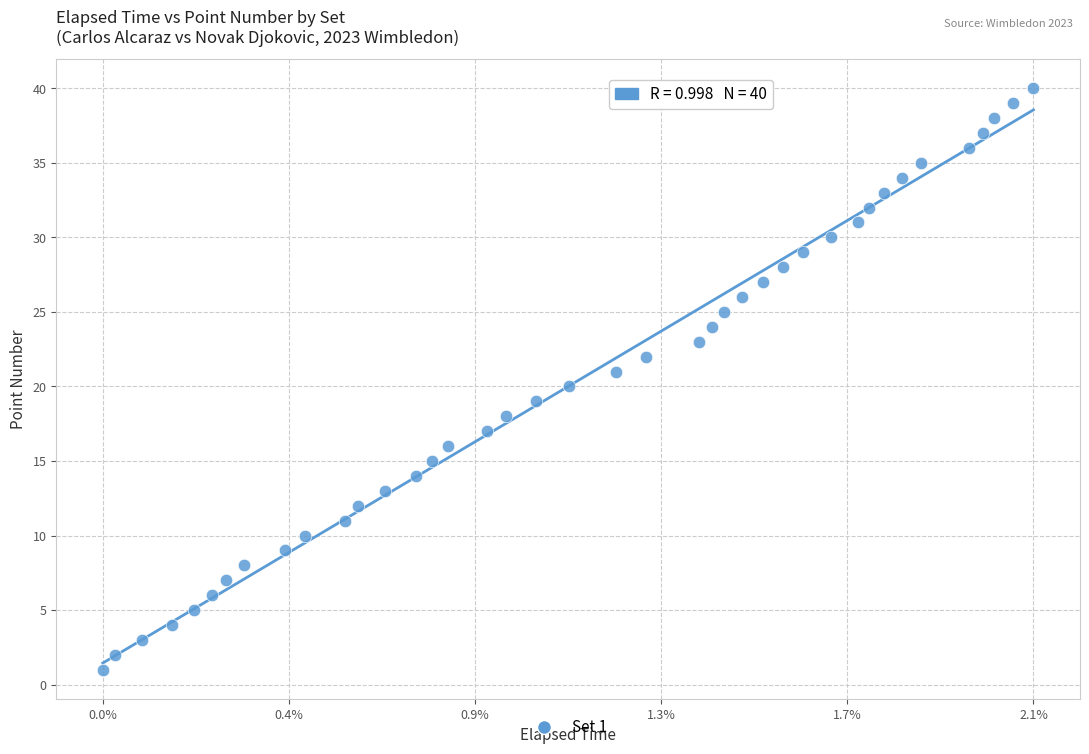

How many data points are displayed?

40